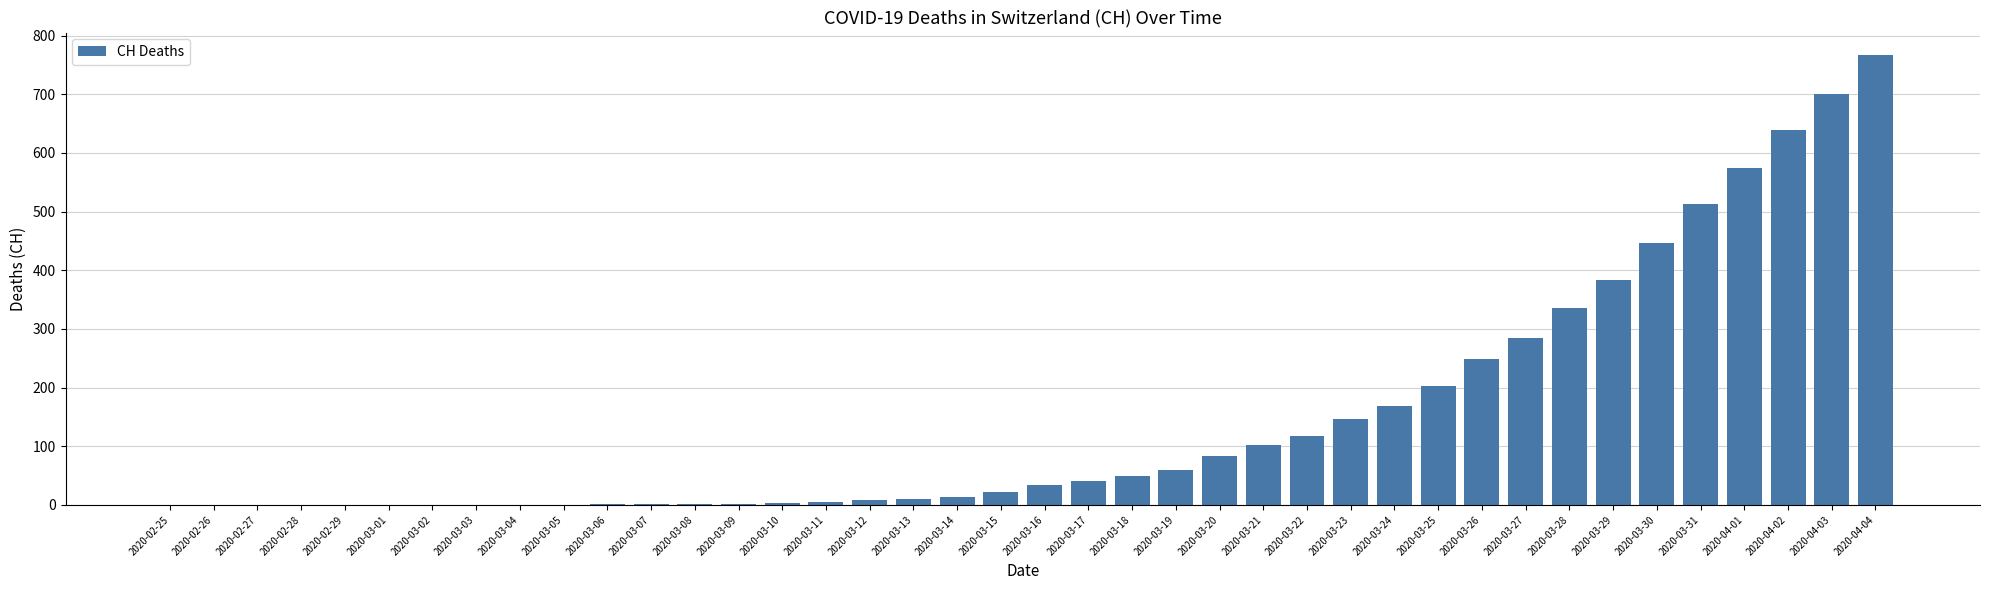

What value does the data have at 2020-03-24, to the nearest 100?

200